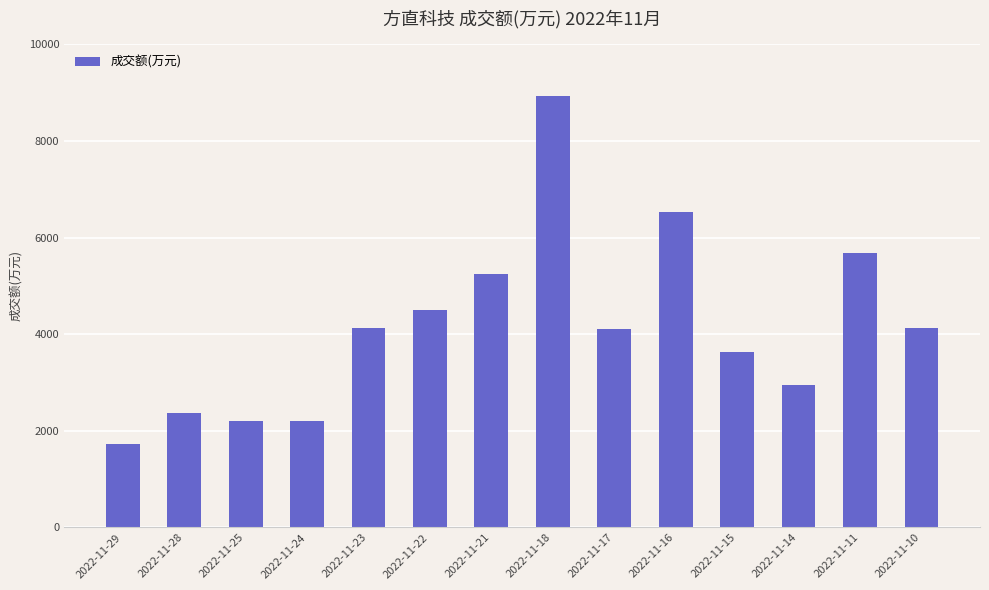

Between 2022-11-18 and 2022-11-17, which is larger?

2022-11-18